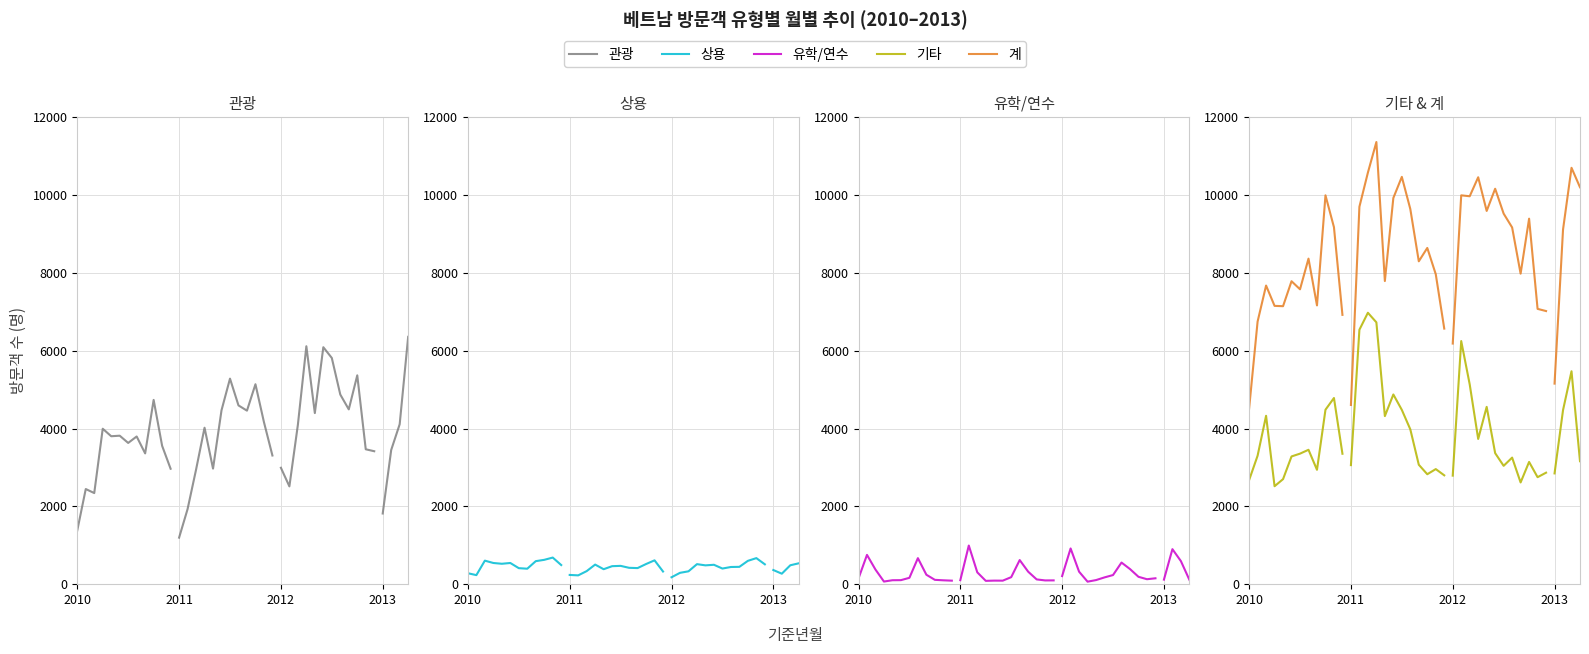

What is the spread (max minus min) of values at 11?

6828